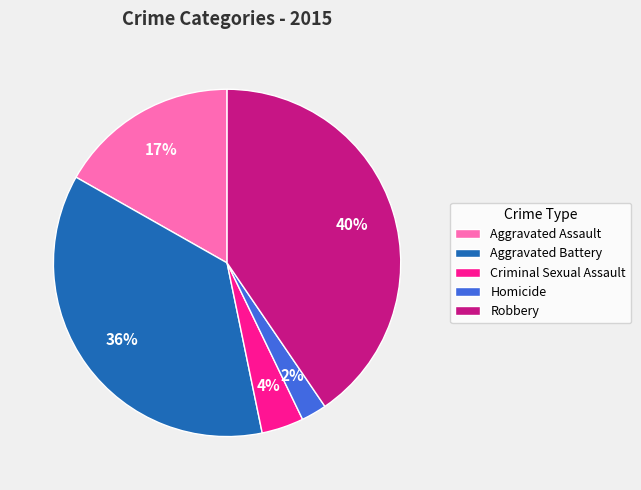

Which category has the smallest portion of the pie?

Homicide